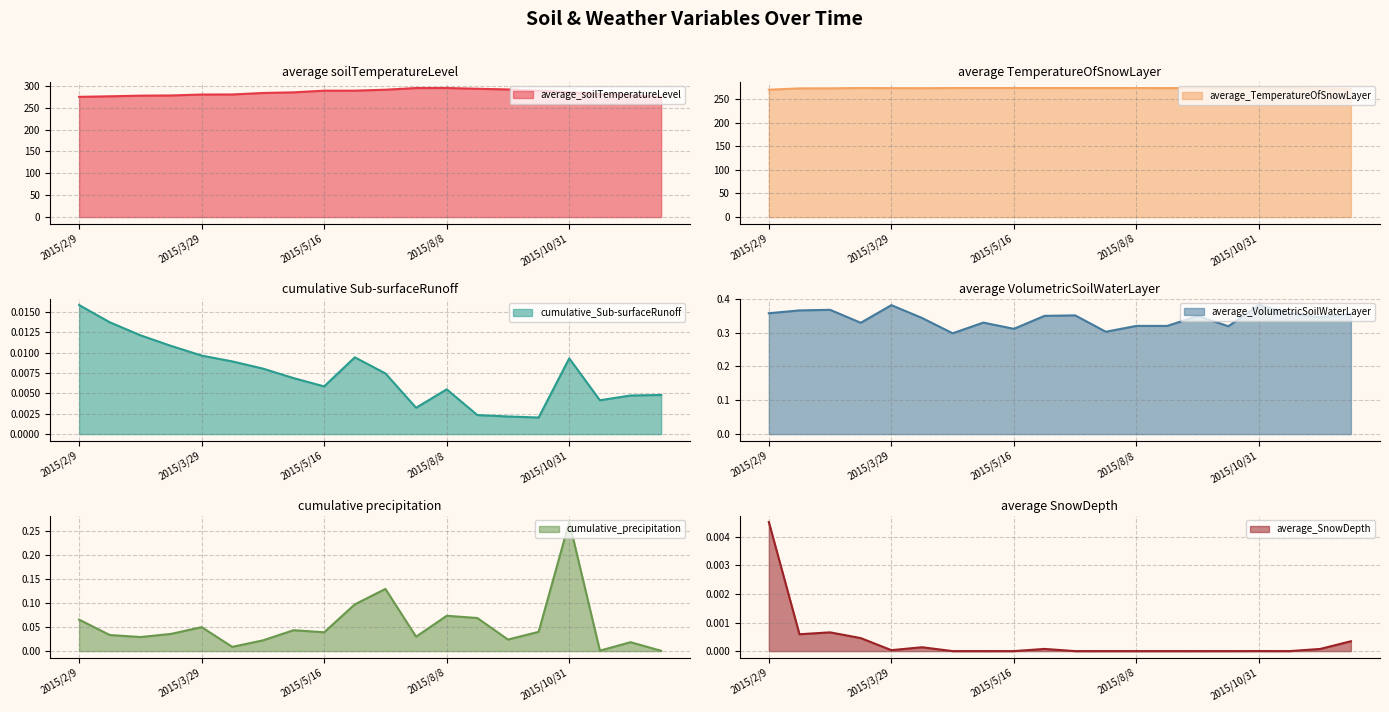

Which series has the largest total across all categories?

average_soilTemperatureLevel (line)